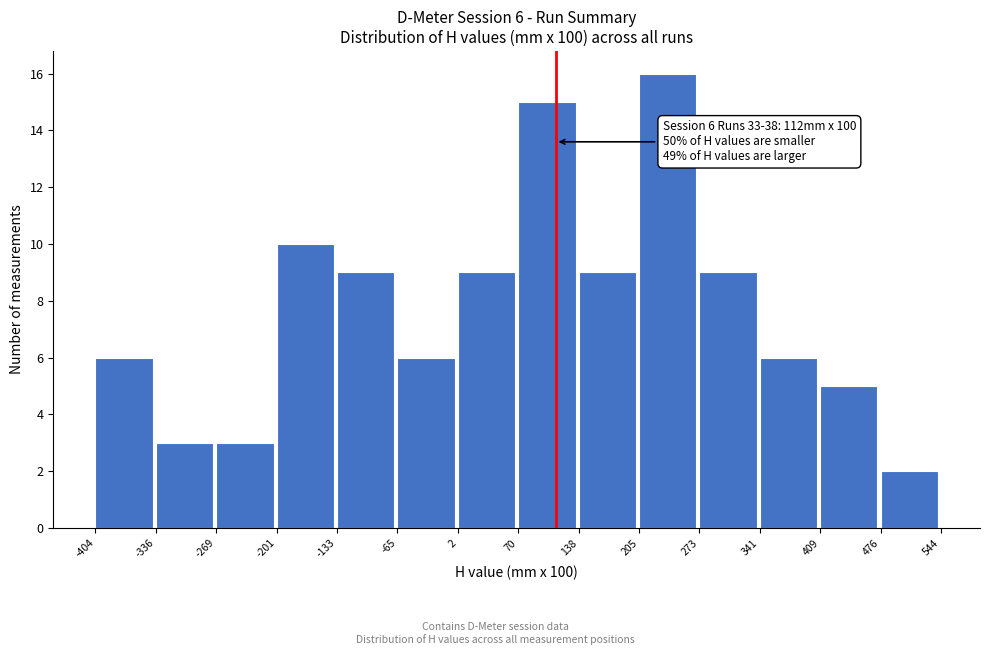

Over which range of the x-axis is the bar tallest?

205 to 273